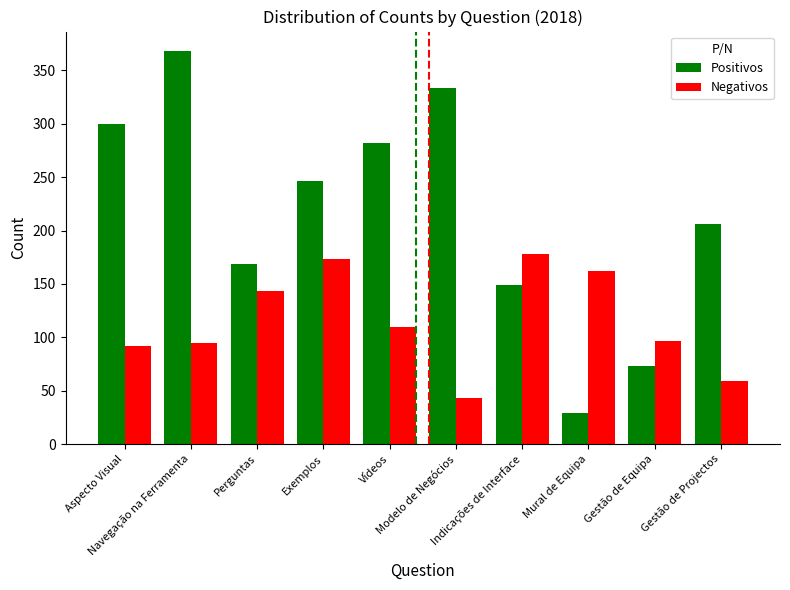

What is the lowest value of the Negativos series?

43